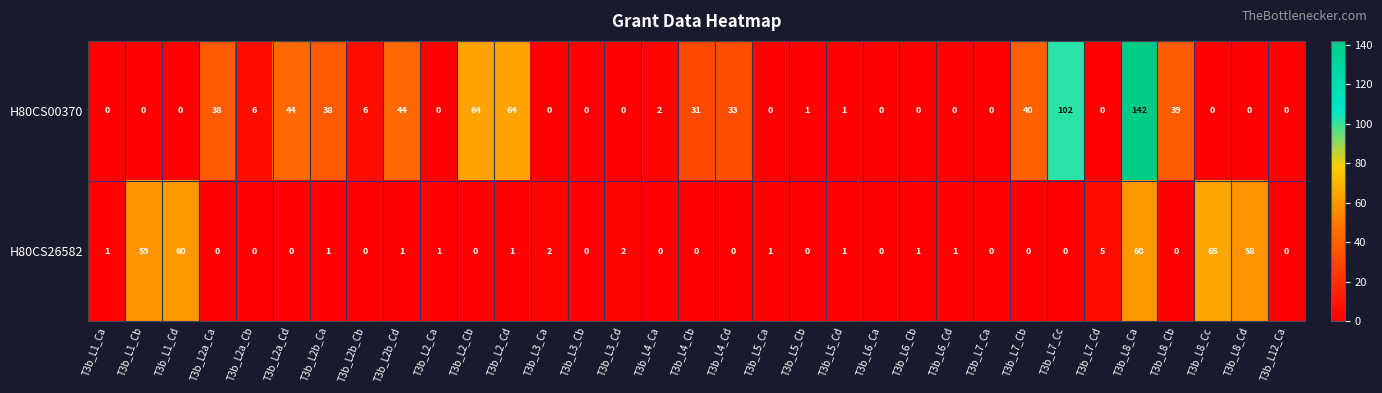

What is the difference between the highest and lowest values at T3b_L2_Cd?

63